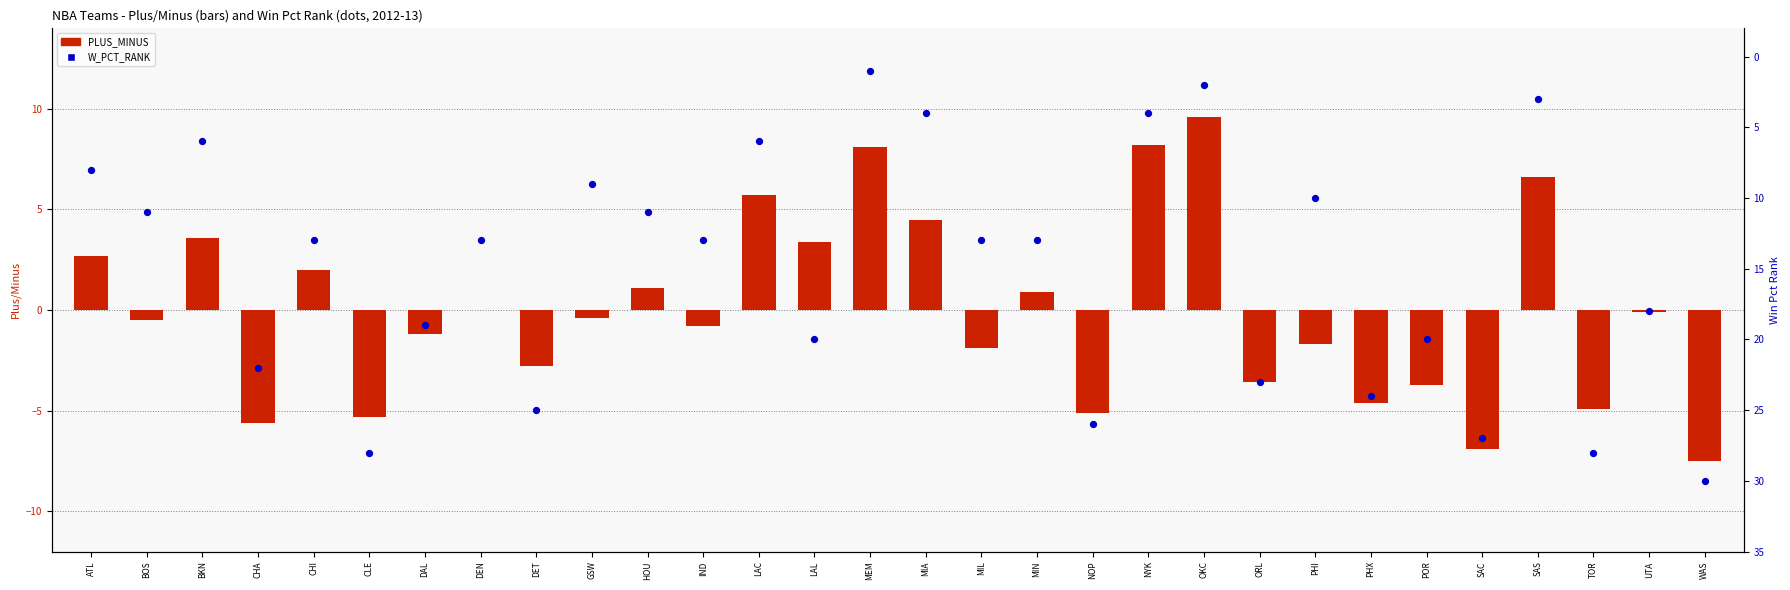

What are all the series names shown in the legend?

PLUS_MINUS, W_PCT_RANK